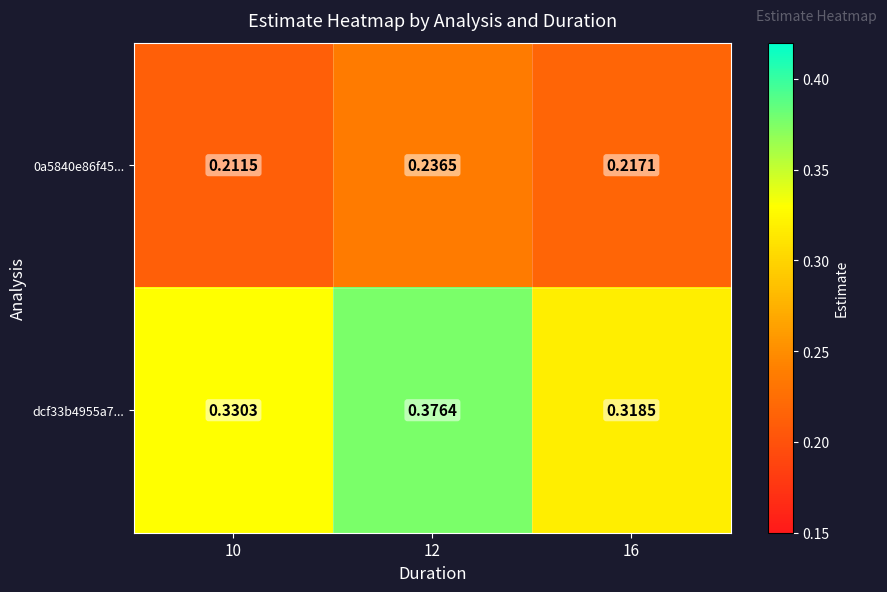

Count the number of data series in this chart.

2